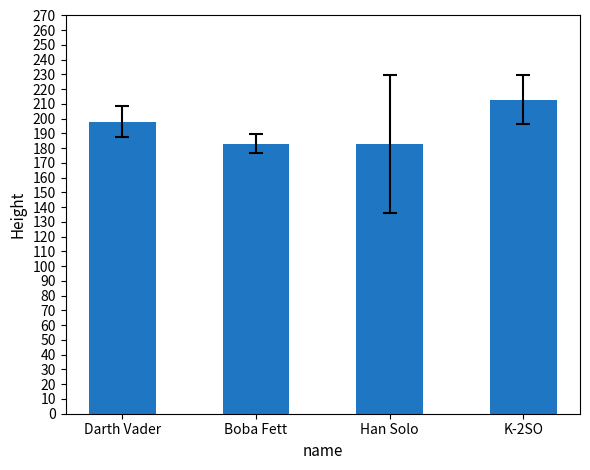

The chart shows a value of 213 at K-2SO. True or false?

True